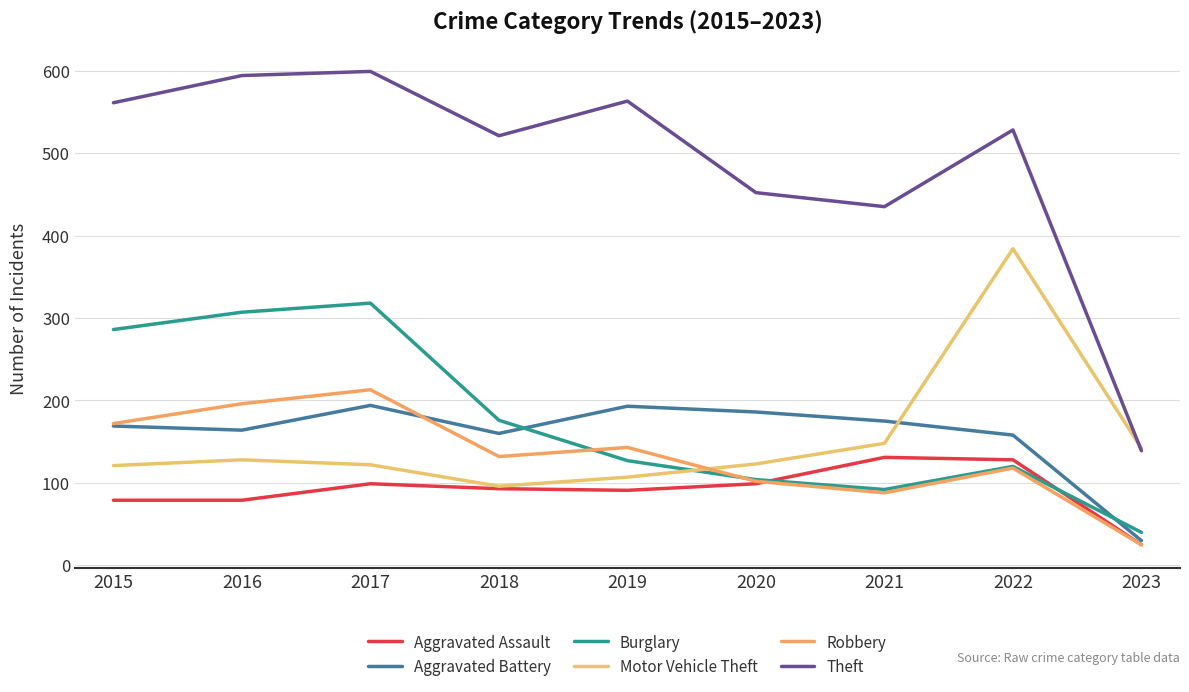

Rank the categories by Robbery value from lowest to highest.

2023, 2021, 2020, 2022, 2018, 2019, 2015, 2016, 2017